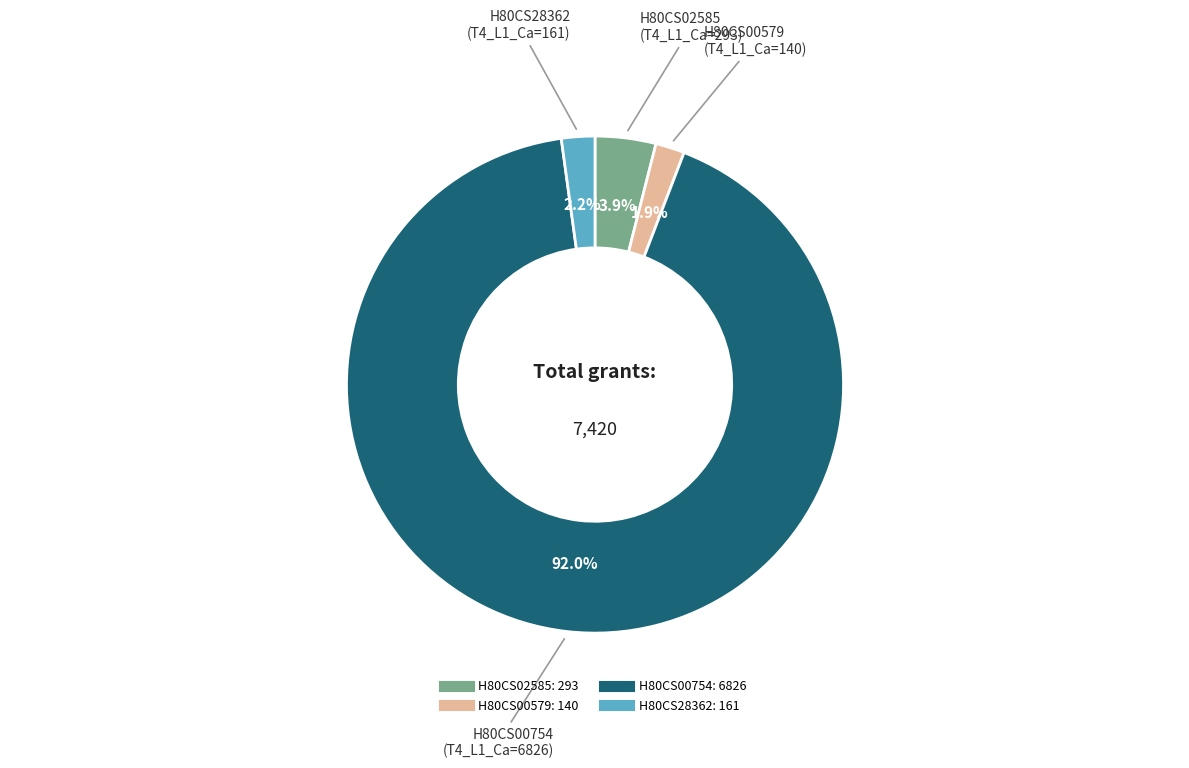

Which has a higher value, H80CS00579 or H80CS00754?

H80CS00754